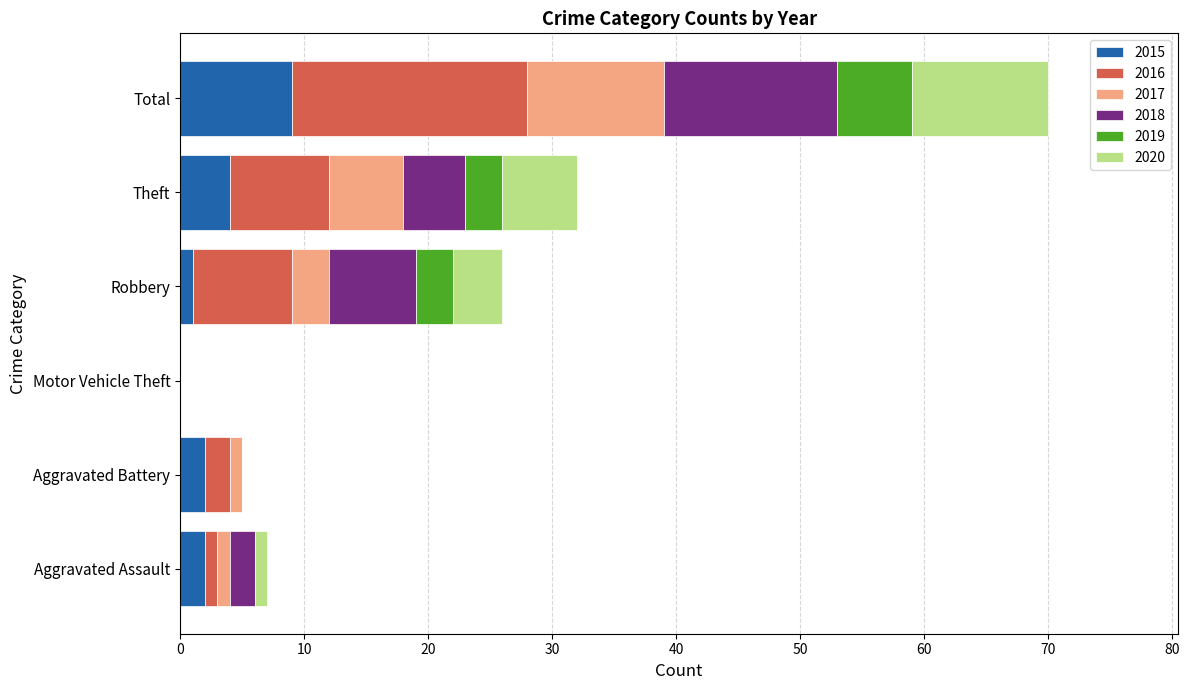

What is the sum of the 2015 values at Theft and Motor Vehicle Theft?

4